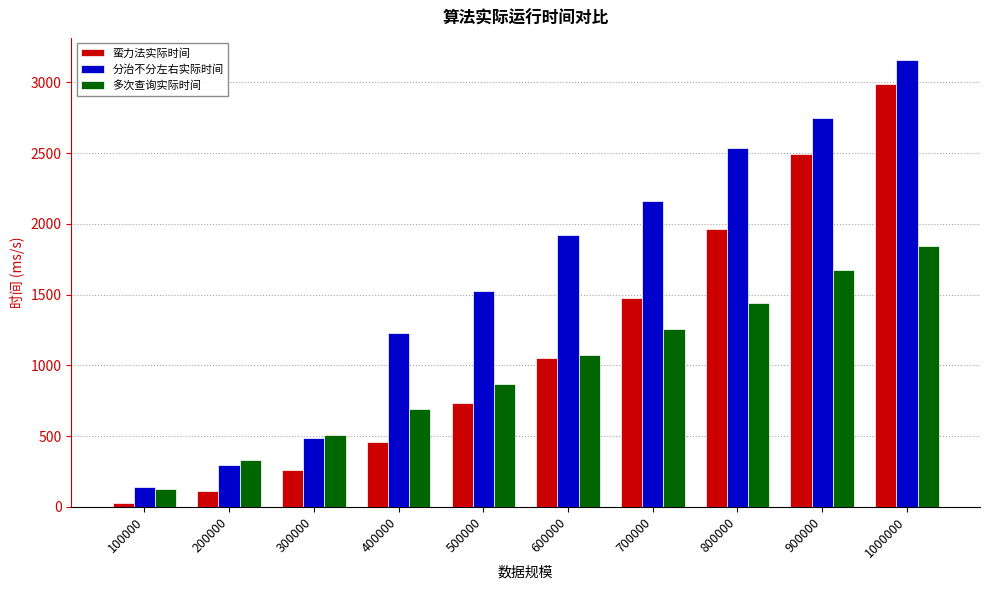

The 分治不分左右实际时间 series shows 99.5 at 300000. True or false?

False